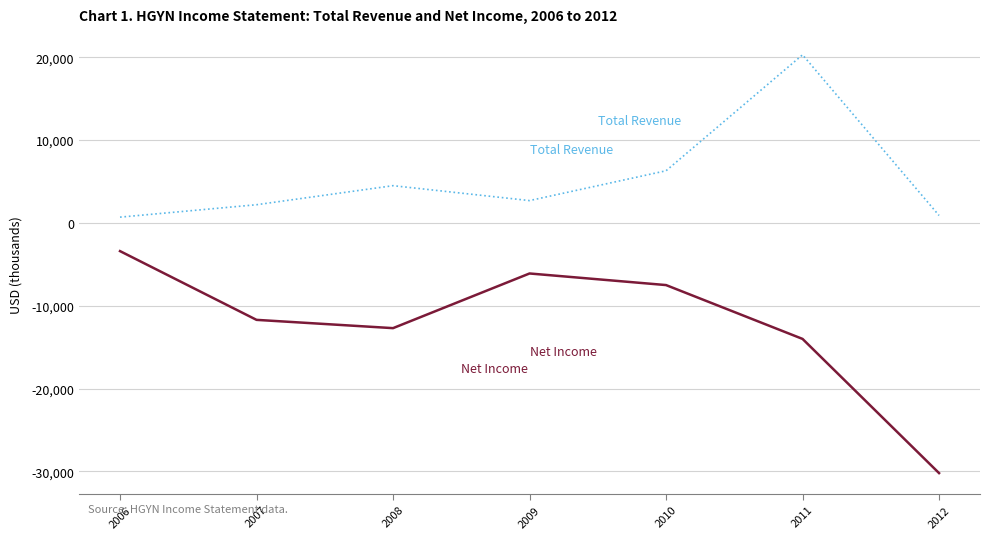

At which category is the sum across all series the highest?

2011